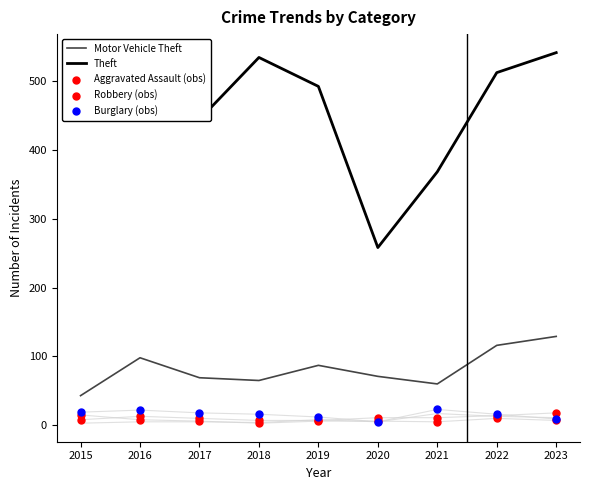

Which series has the largest total across all categories?

Theft